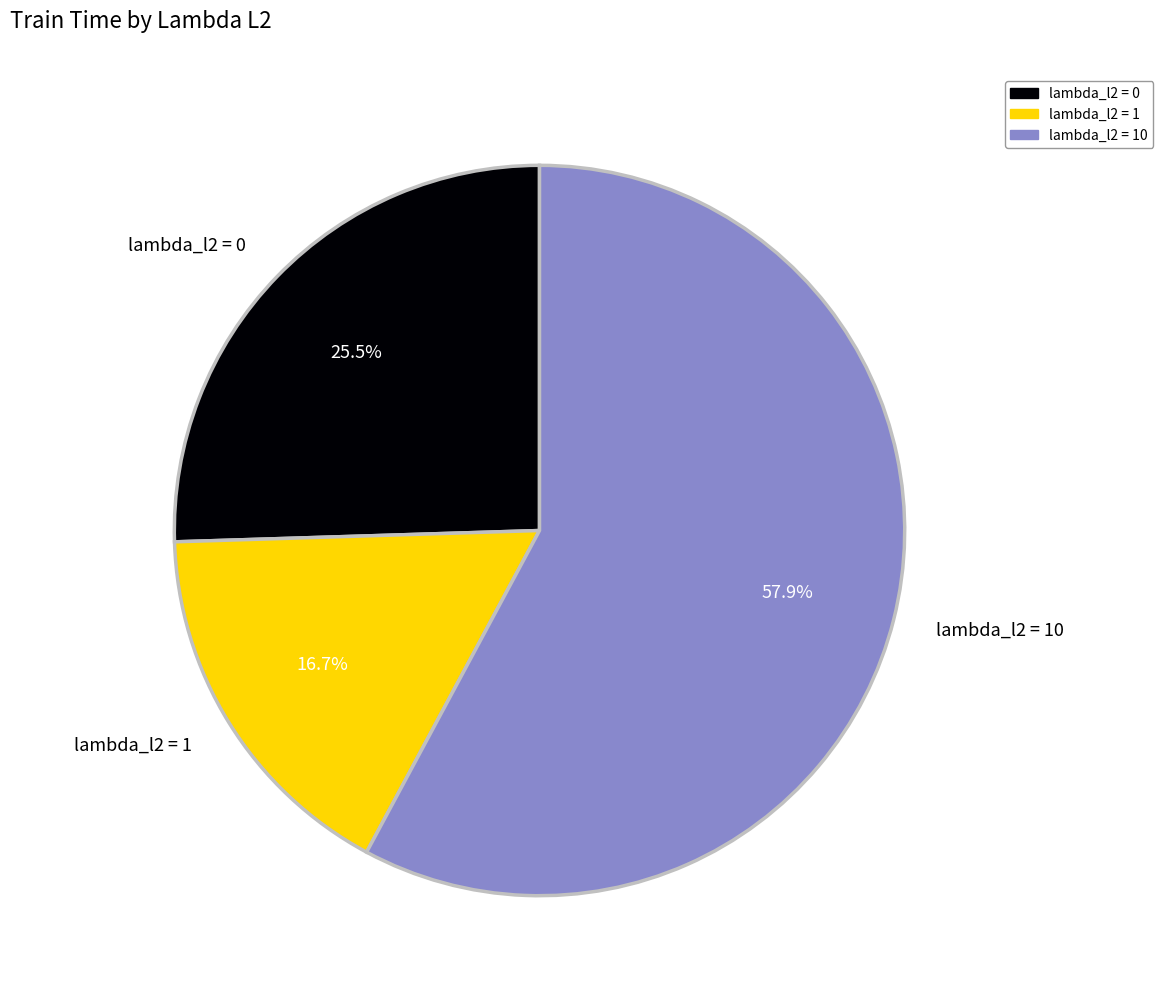

What is the smallest slice in the pie chart?

lambda_l2 = 1